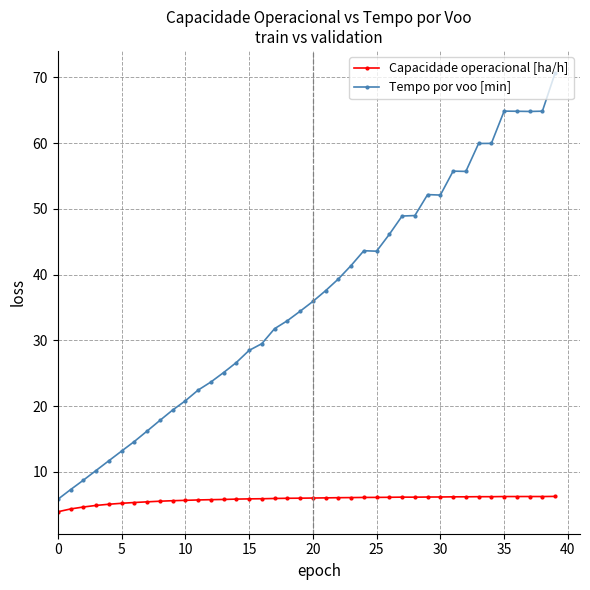

True or false: Tempo por voo [min] and Capacidade operacional [ha/h] cross at least once.

False